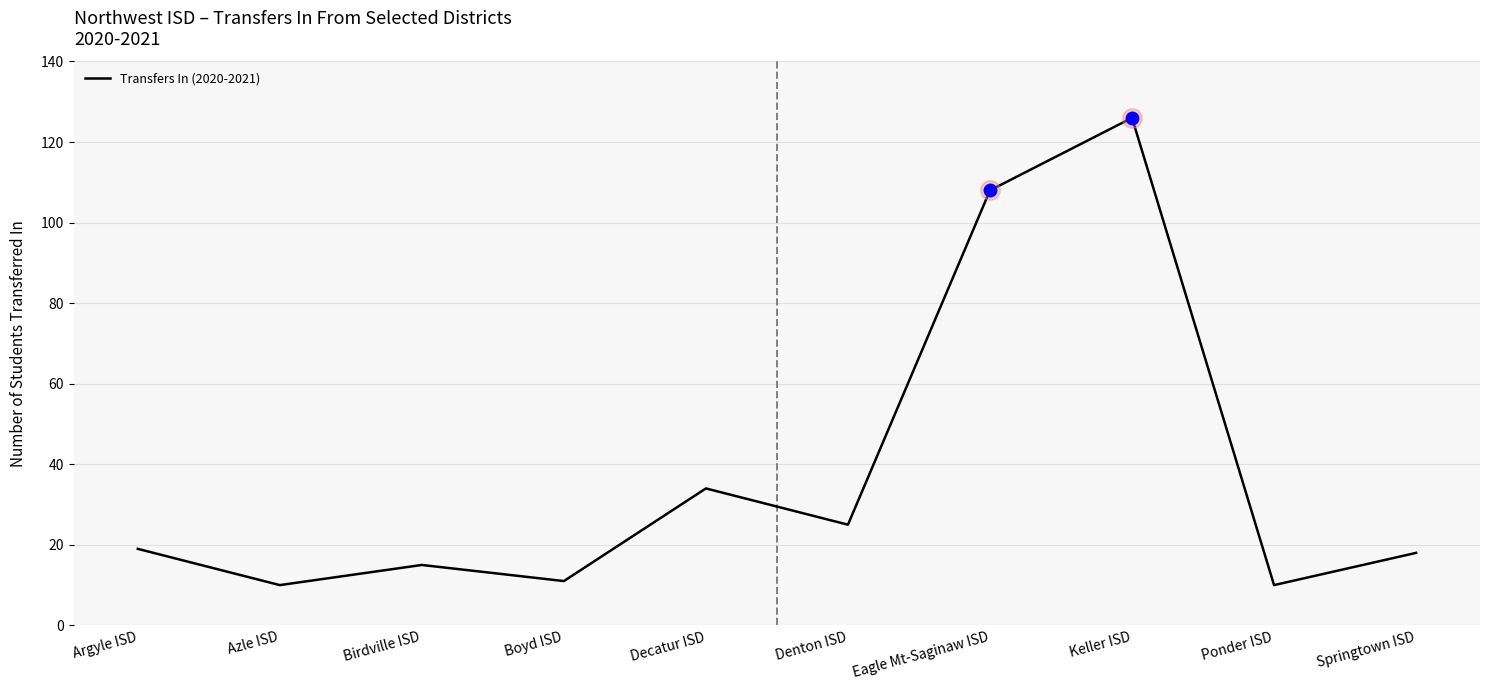

The chart shows a value of 25 at Denton ISD. True or false?

True